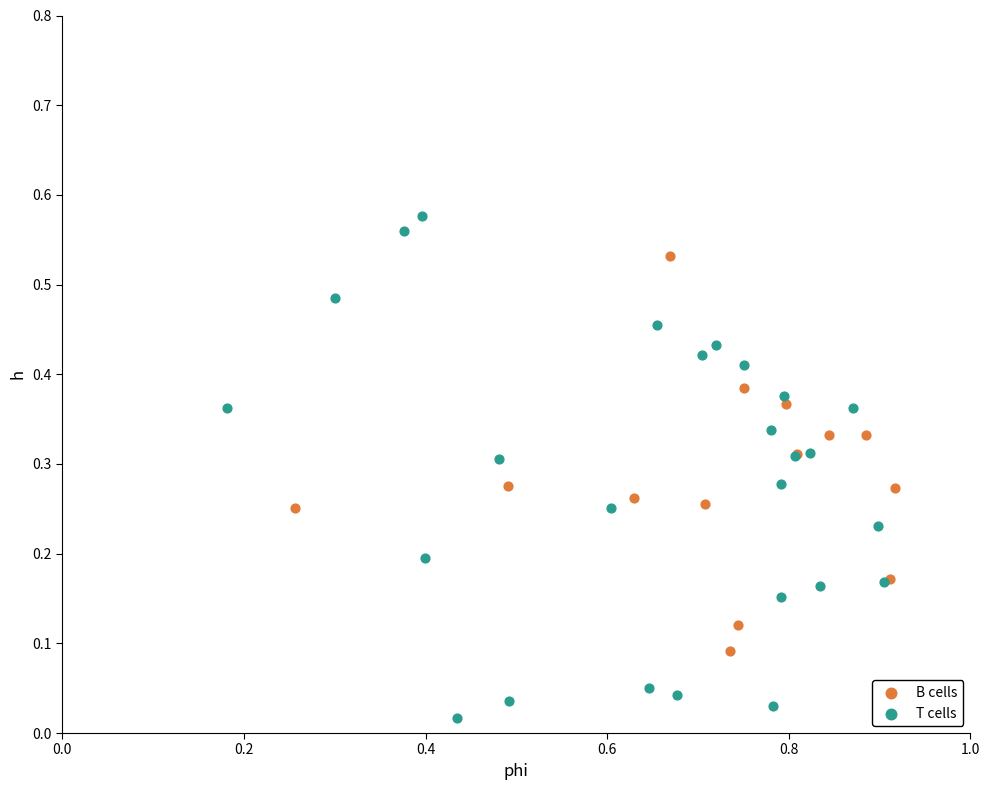

Which series has the largest Y range (max minus min)?

T cells